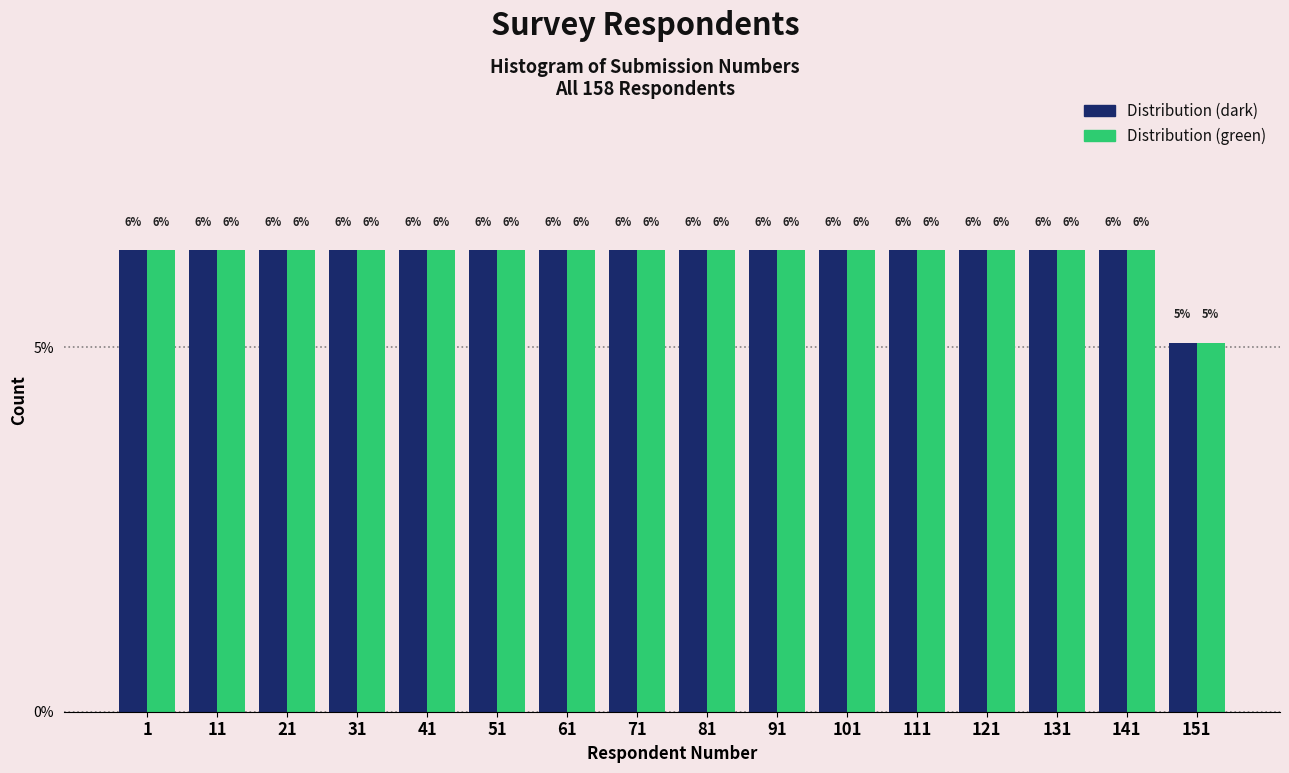

What are all the series names shown in the legend?

Distribution (dark), Distribution (green)